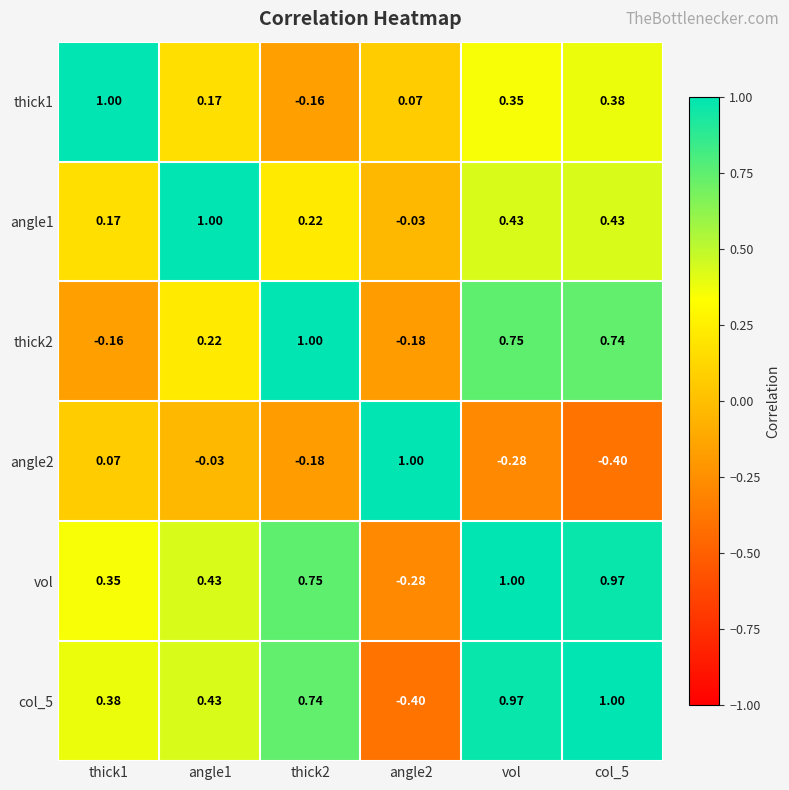

Is the value of col_5 at thick1 greater than the value of vol at angle2?

Yes